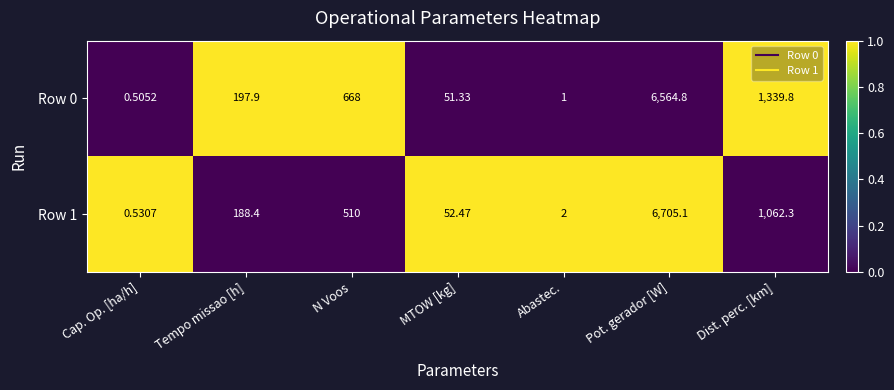

At Tempo missao [h], list the series in order from largest to smallest.

Row 0, Row 1